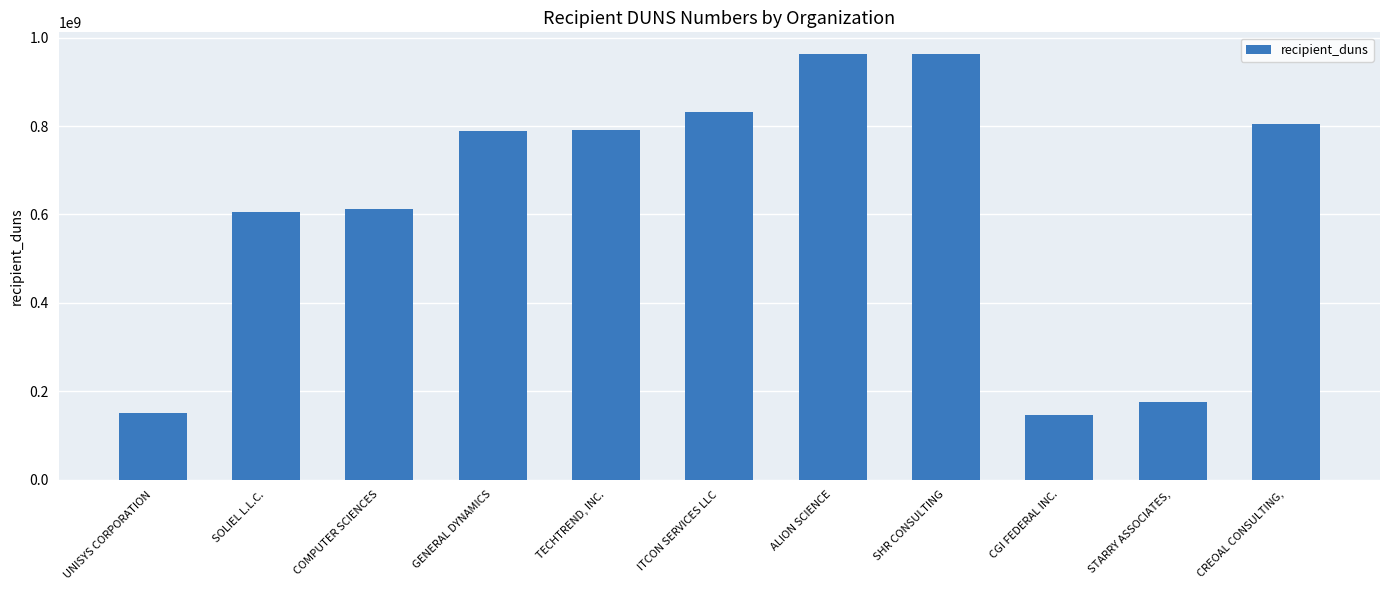

How many bars are there in total?

11